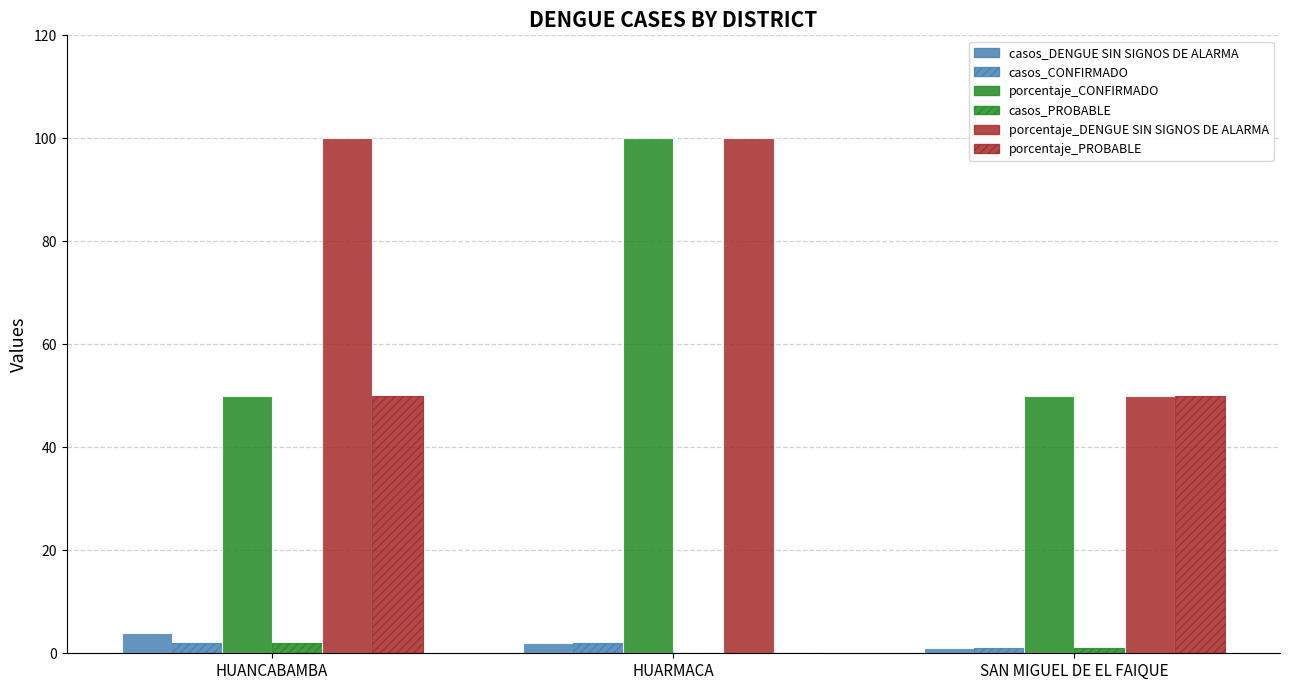

How many series are shown in this chart?

6